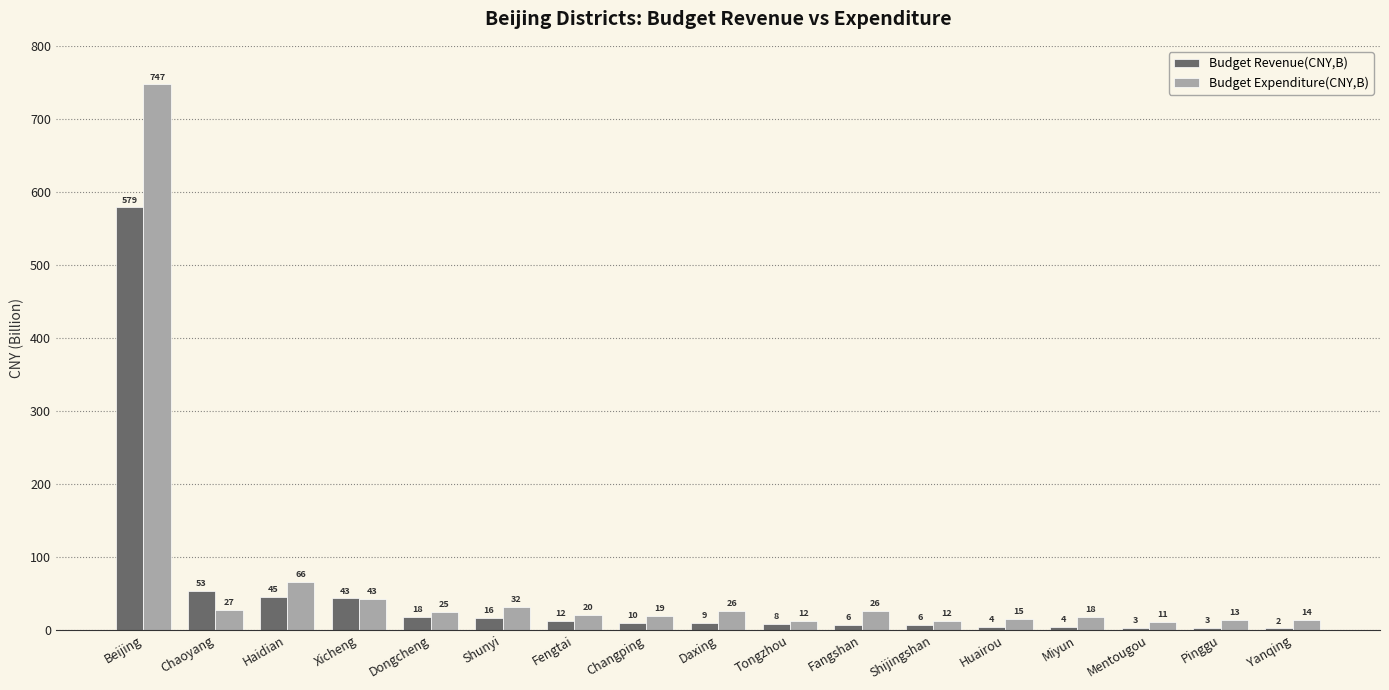

What are all the series names shown in the legend?

Budget Revenue(CNY,B), Budget Expenditure(CNY,B)